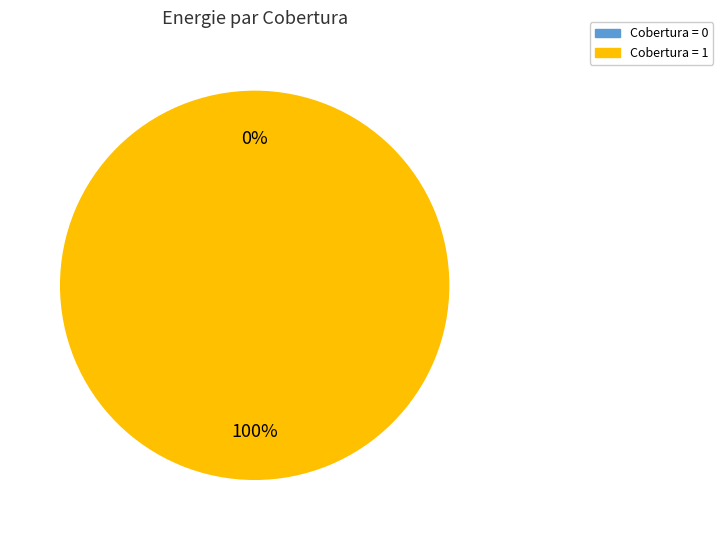

The Cobertura=1 (Energia sum) slice represents 93% of the pie. True or false?

False